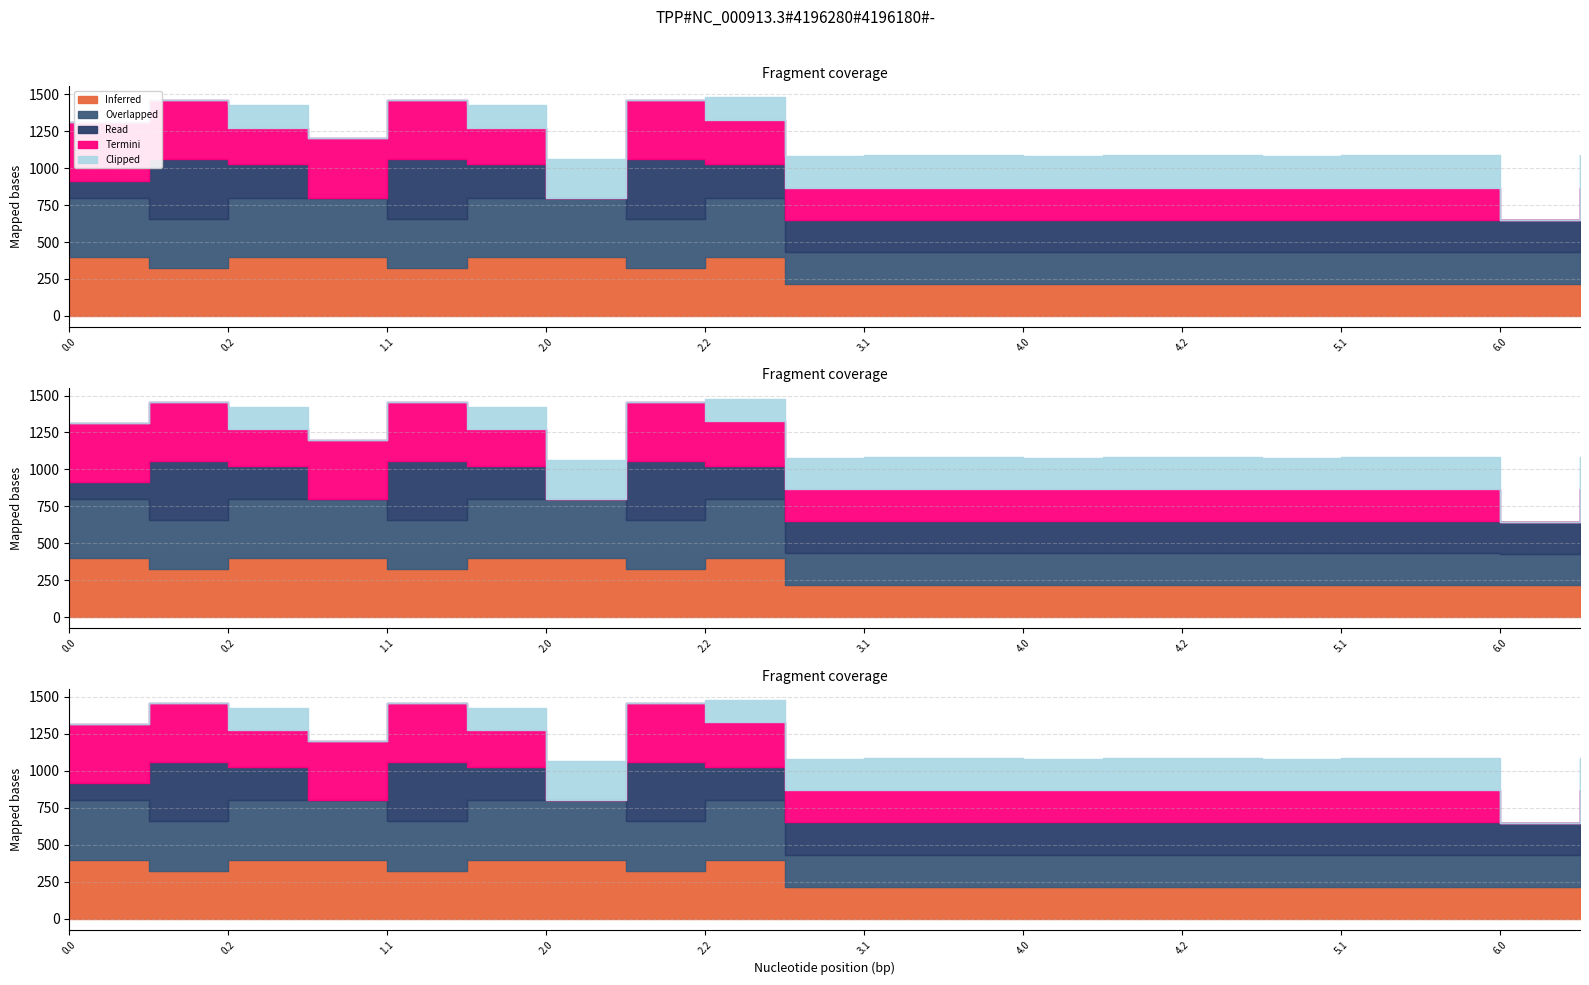

Between 2.0 and 3.2, which is larger?

2.0